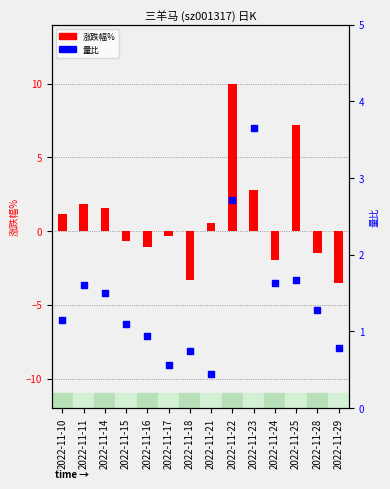

Which series reaches the minimum Y coordinate?

涨跌幅%